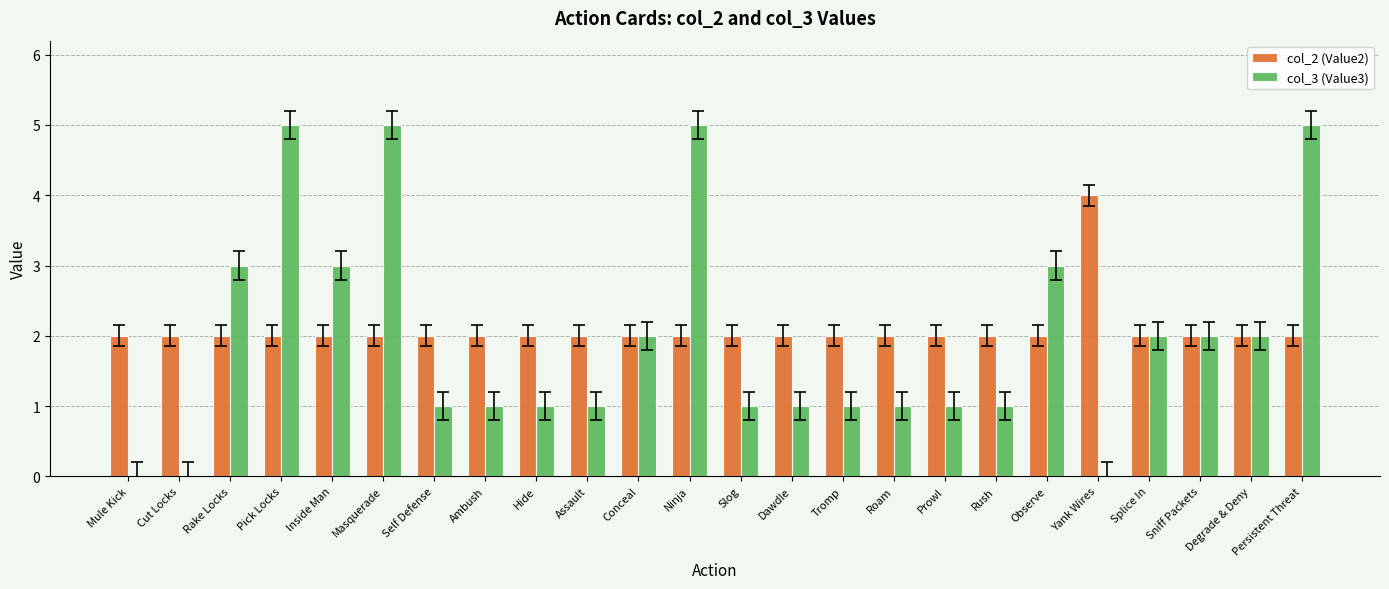

Between Ninja and Sniff Packets, which series saw the biggest shift?

col_3 (Value3)